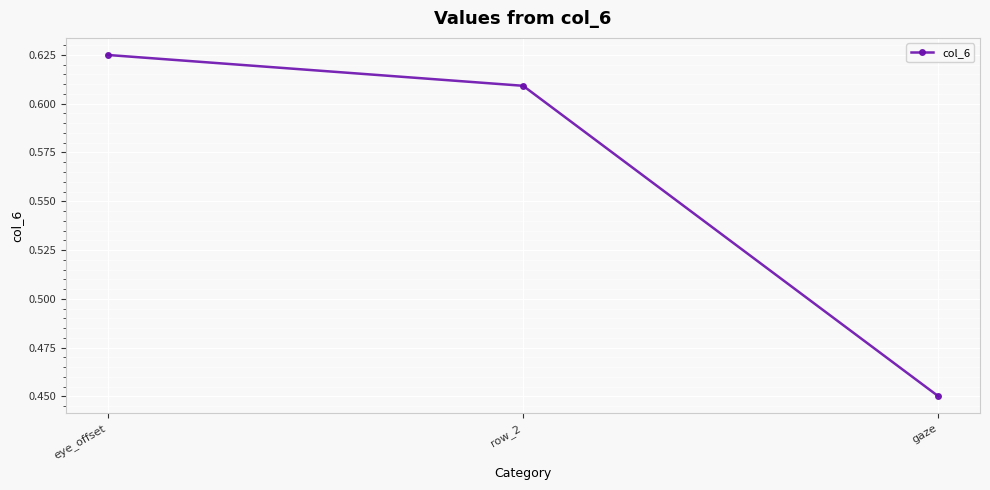

The value at eye_offset is 0.9. True or false?

False